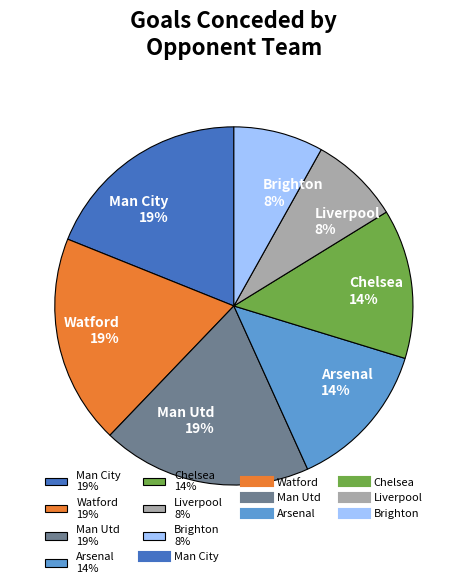

Which has a higher value, Watford 19% or Liverpool 8%?

Watford 19%